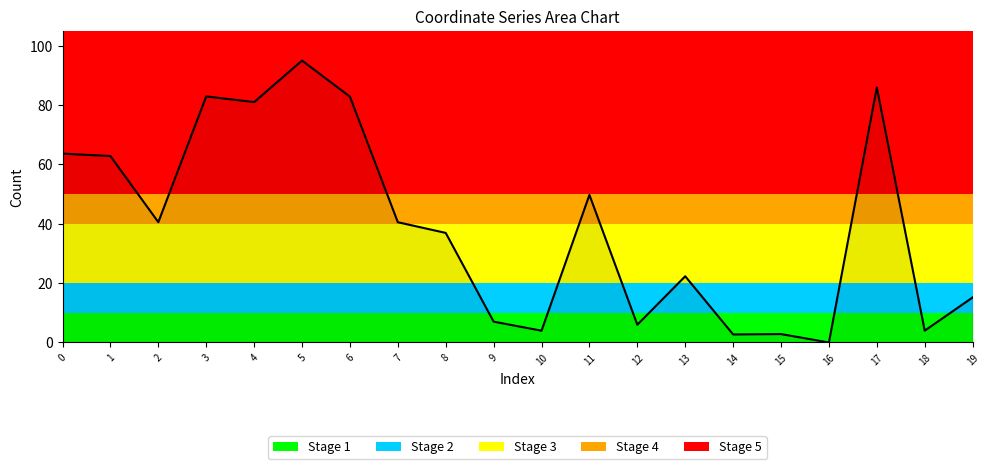

What is the difference between the maximum and minimum values?

95.0